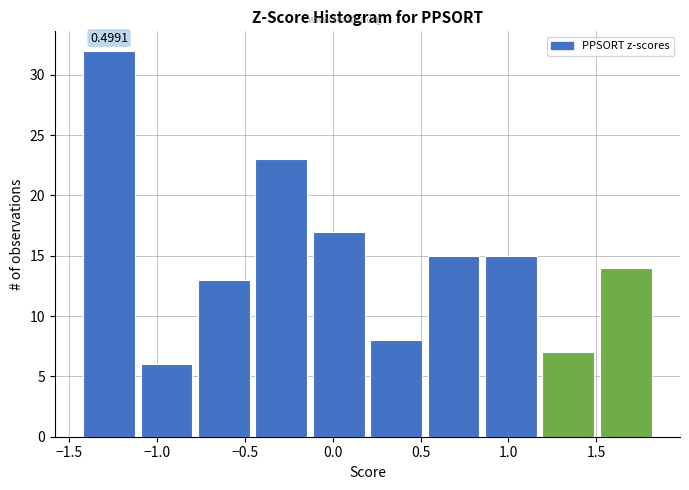

Over which range of the x-axis is the bar tallest?

-1.45 to -1.10